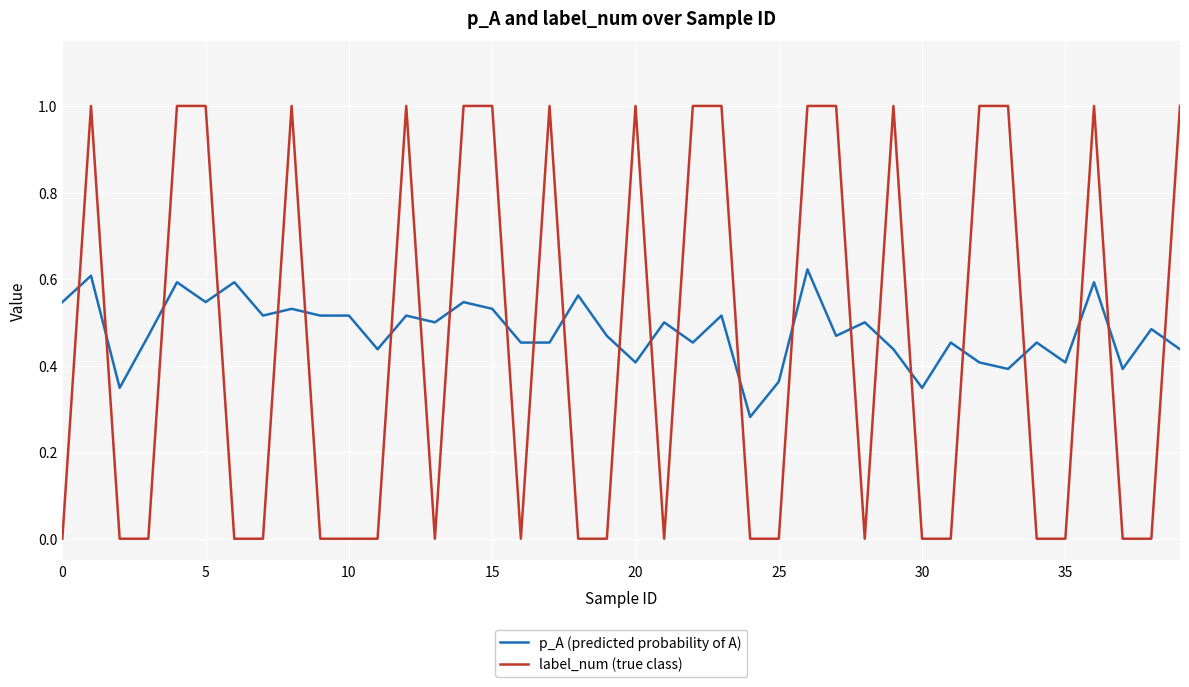

After their last crossing, which series has the higher values: p_A (predicted probability of A) or label_num (true class)?

label_num (true class)